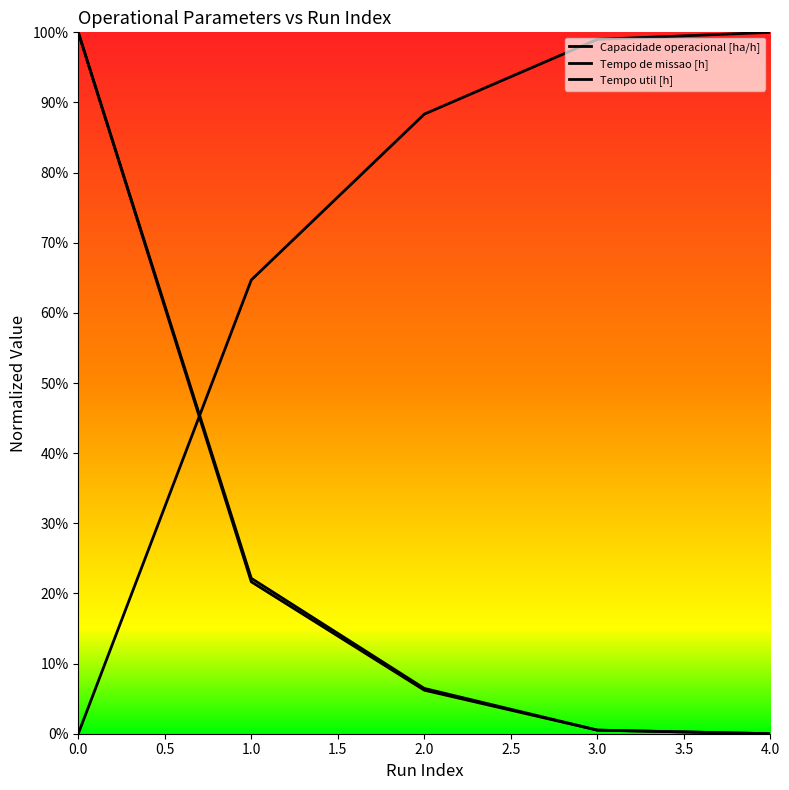

True or false: Tempo de missao [h] has a value of 37.8 at 1.

False